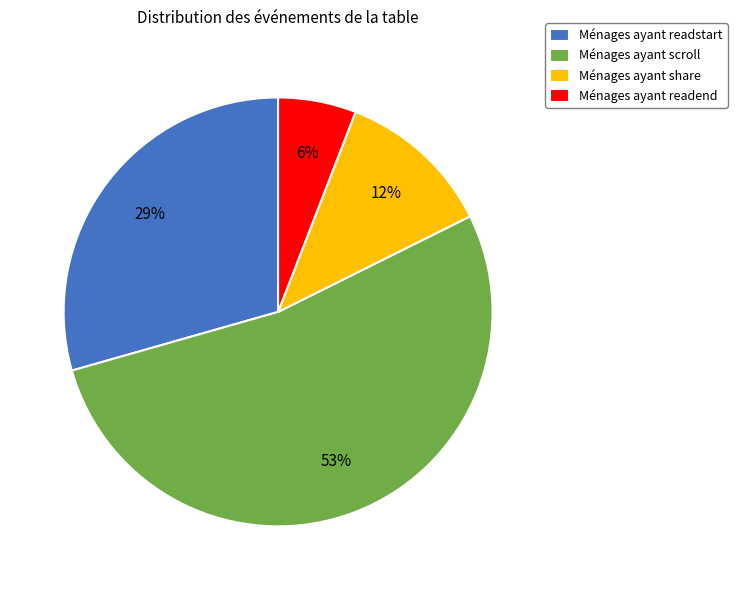

The Ménages ayant readstart slice represents 24% of the pie. True or false?

False